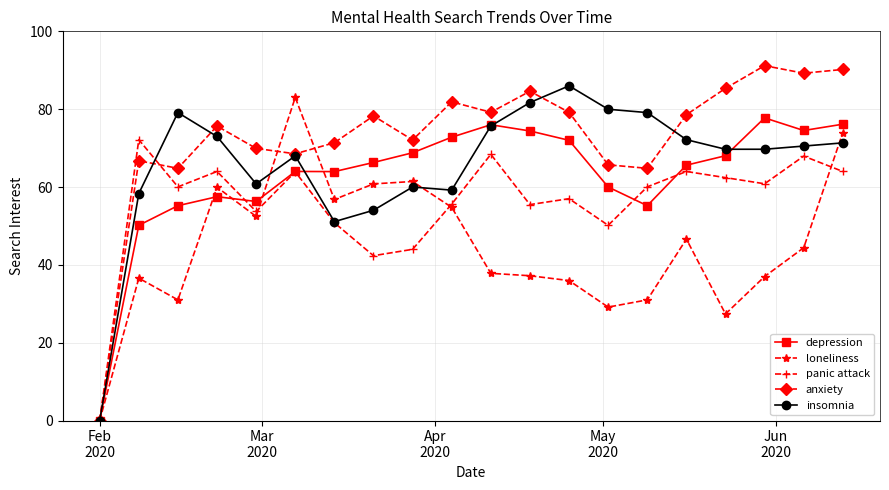

What is the maximum value for depression?

77.8